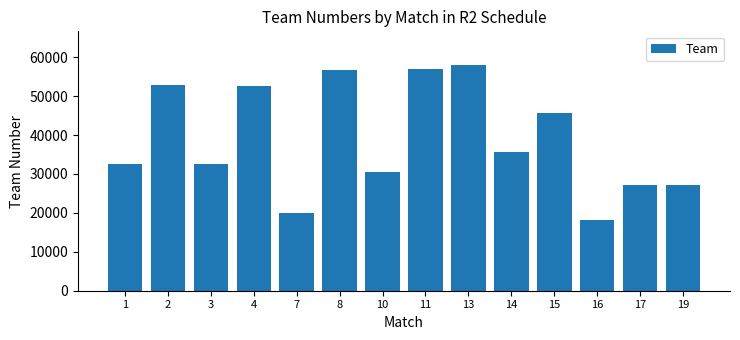

Is it true that the value at 13 is 76463?

False